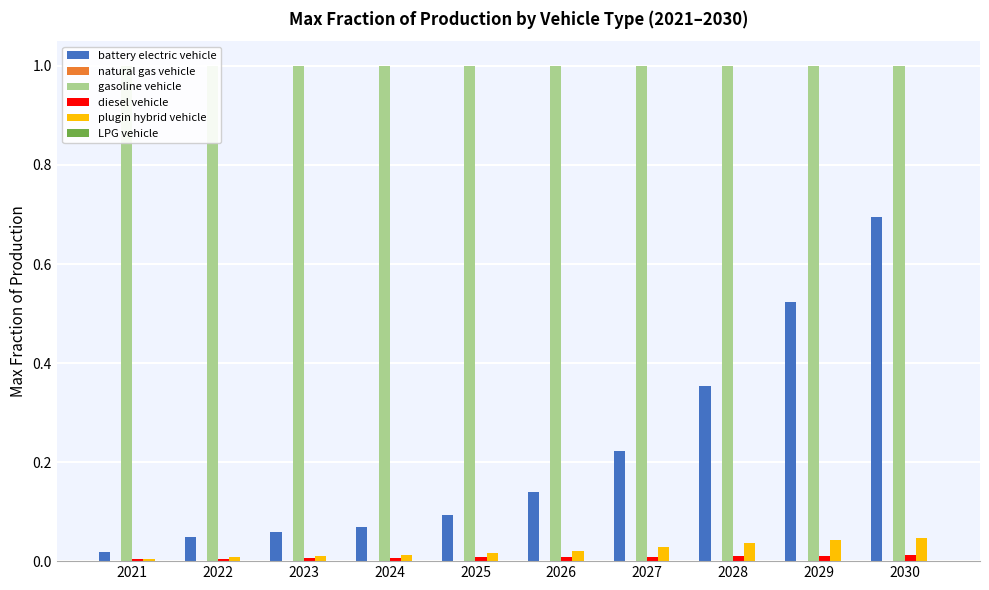

At which label is plugin hybrid vehicle closest to 0?

2021